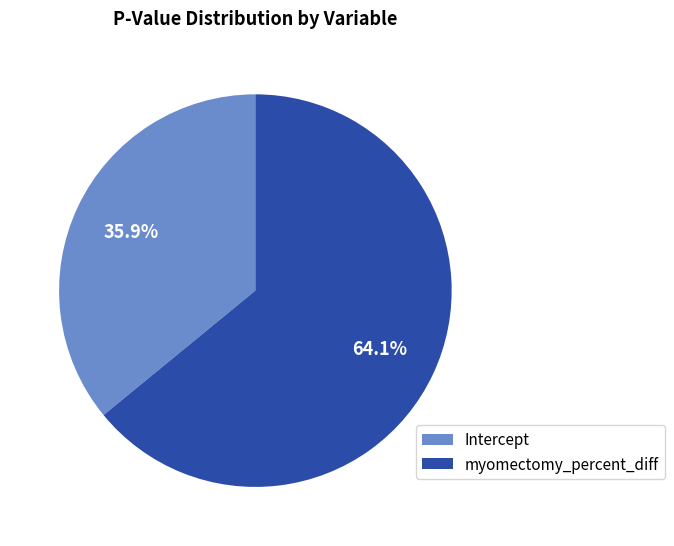

Is there a majority slice in this chart?

Yes